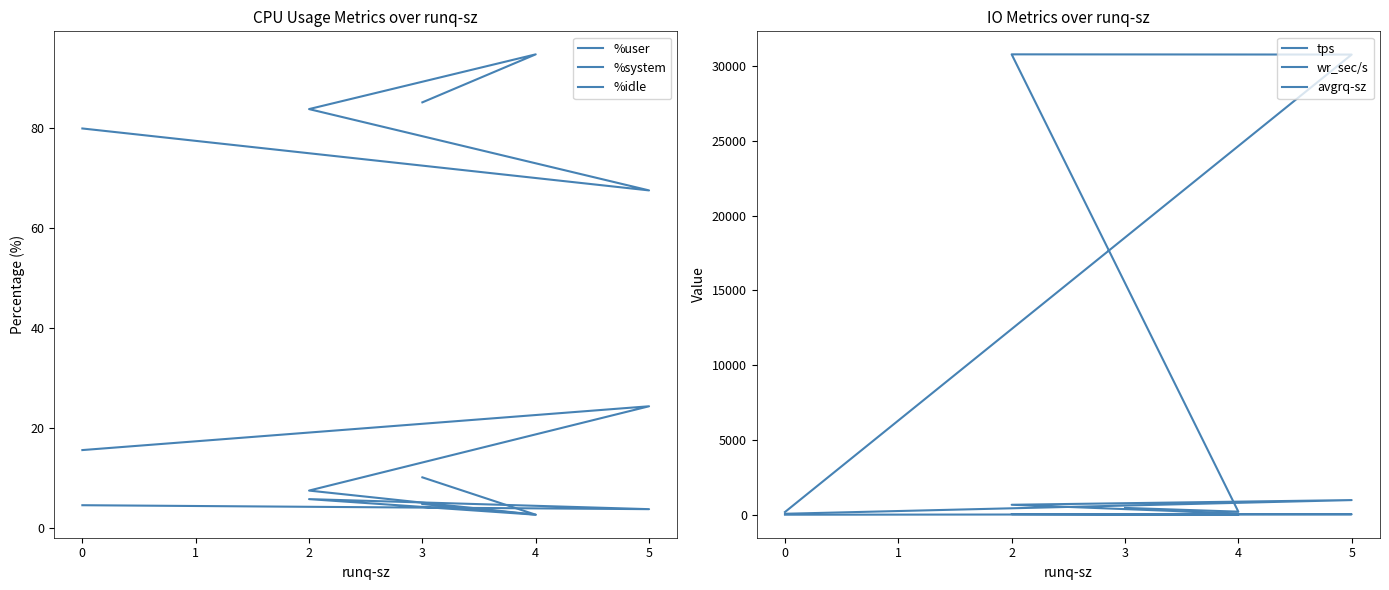

What is the value of the tps point at the 2nd from the left?

31.4